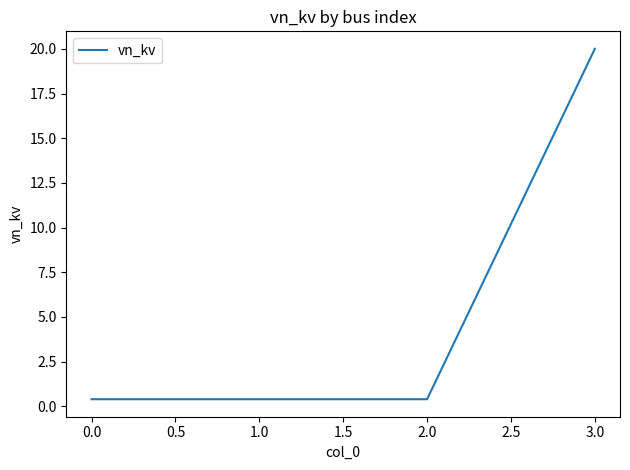

How many lines are shown in the chart?

1